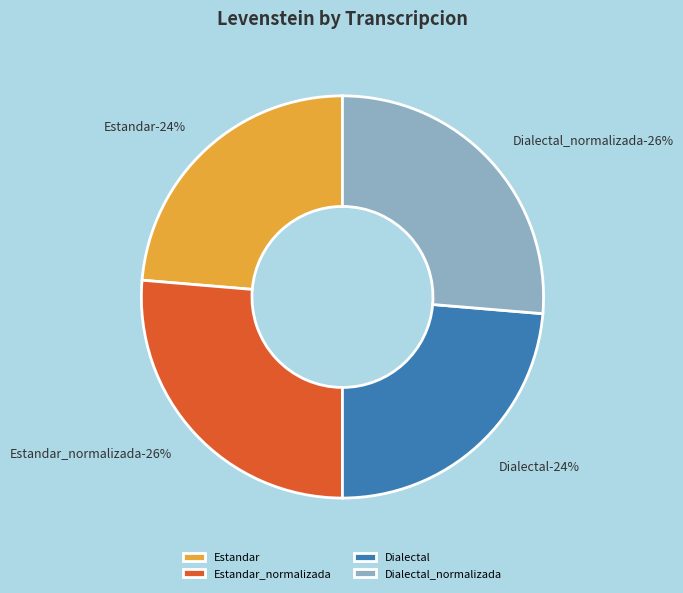

To the nearest percent, what is the combined percentage of Estandar and Dialectal_normalizada?

50%